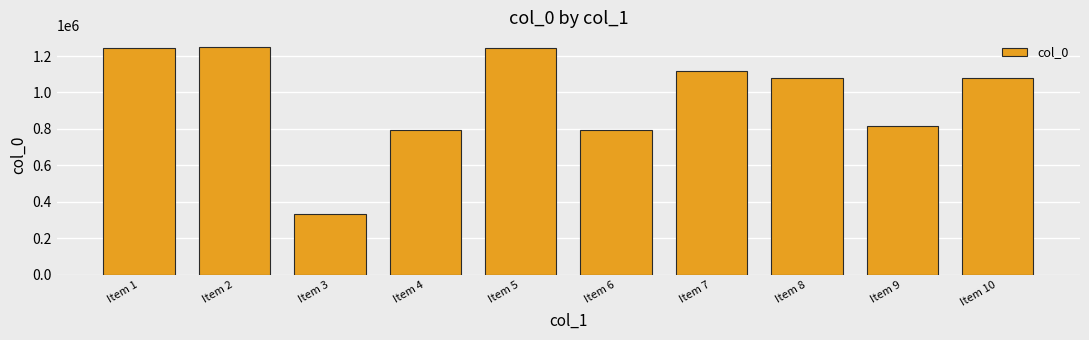

How many bars are there in total?

10